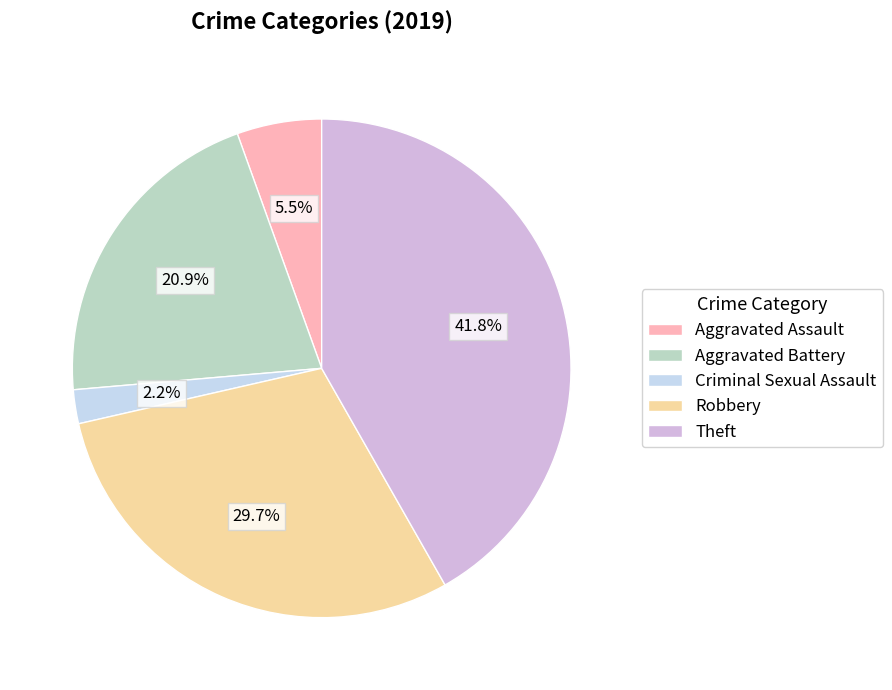

True or false: Criminal Sexual Assault accounts for 16% of the total.

False